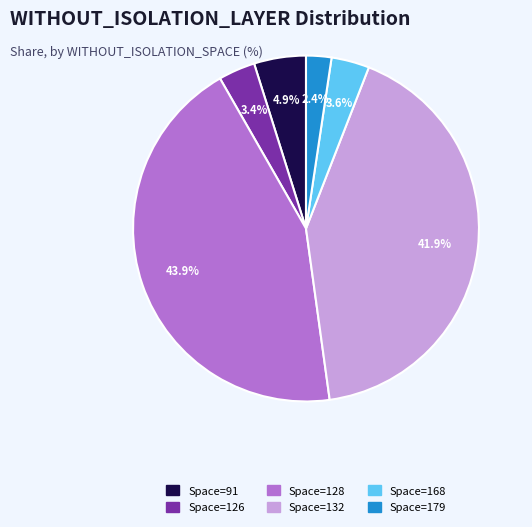

Is there a majority slice in this chart?

No